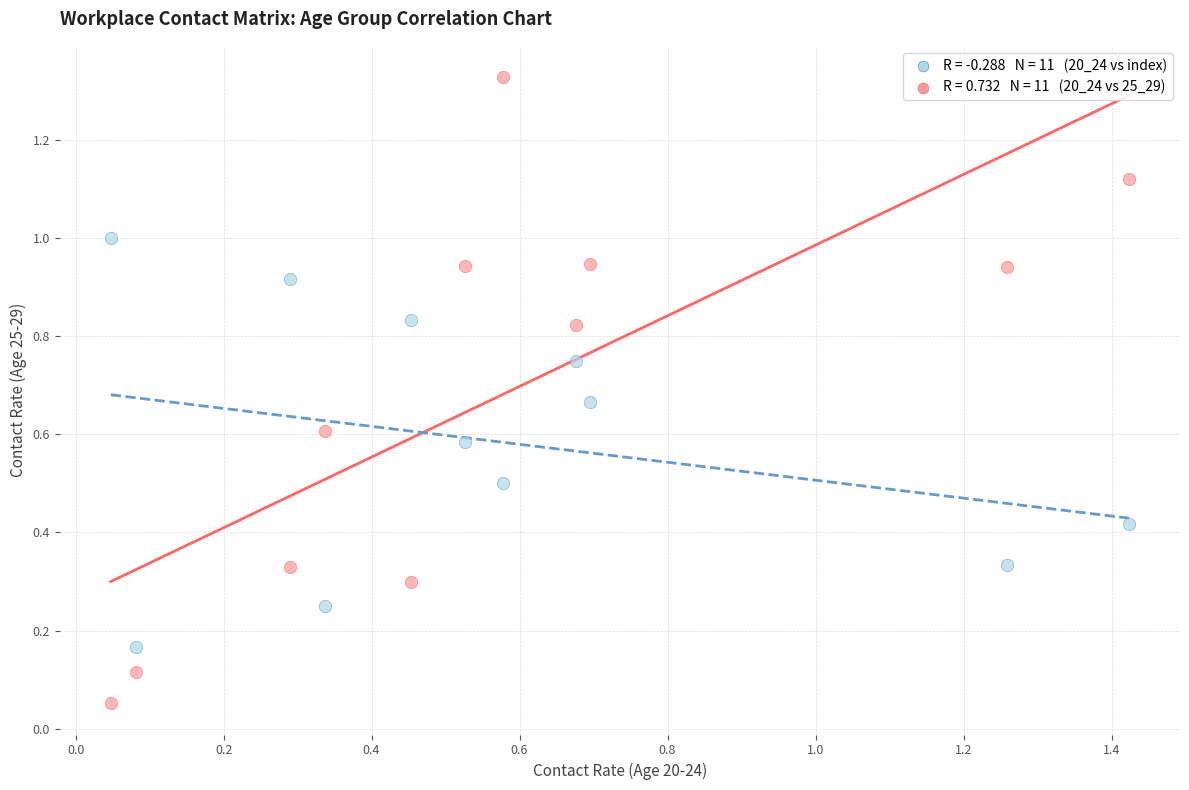

Across all data points, what is the range of X values (max minus min)?

1.4